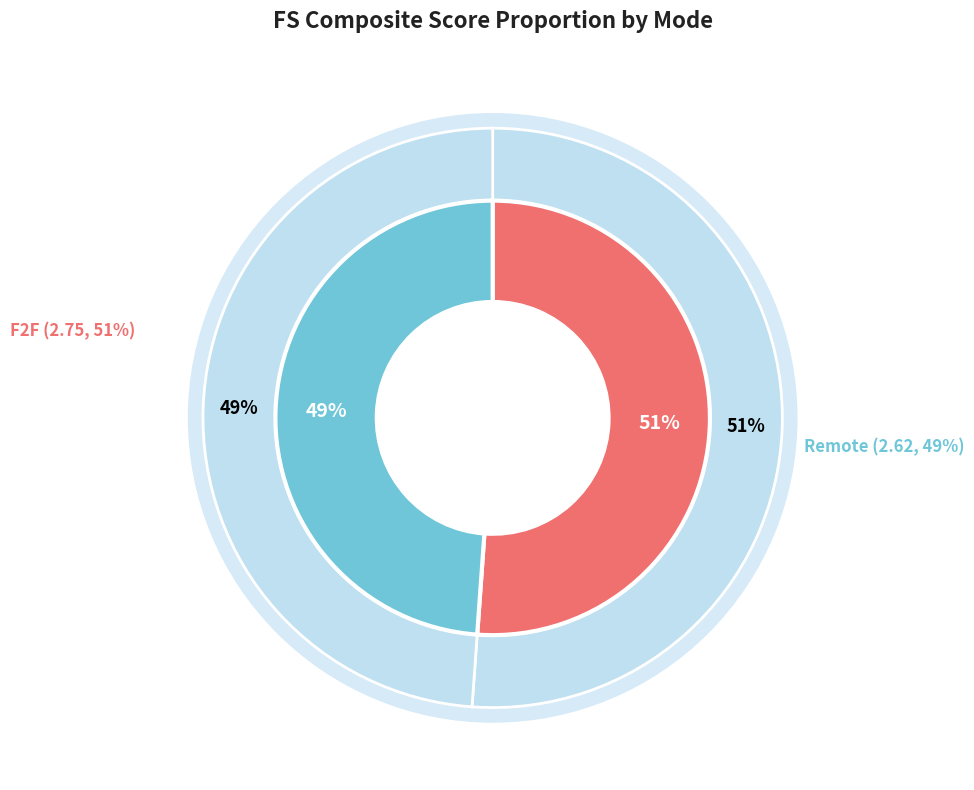

To the nearest percent, what is the average slice percentage?

50%